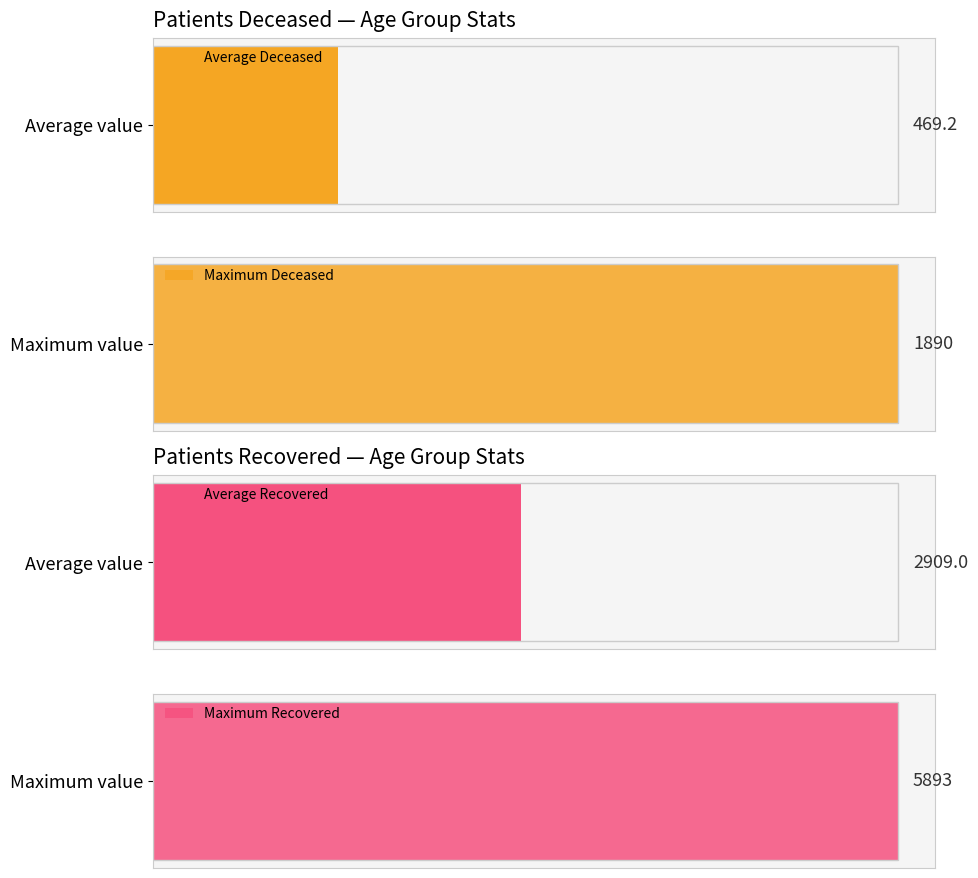

What is the sum of all patients_recovered values?

46544